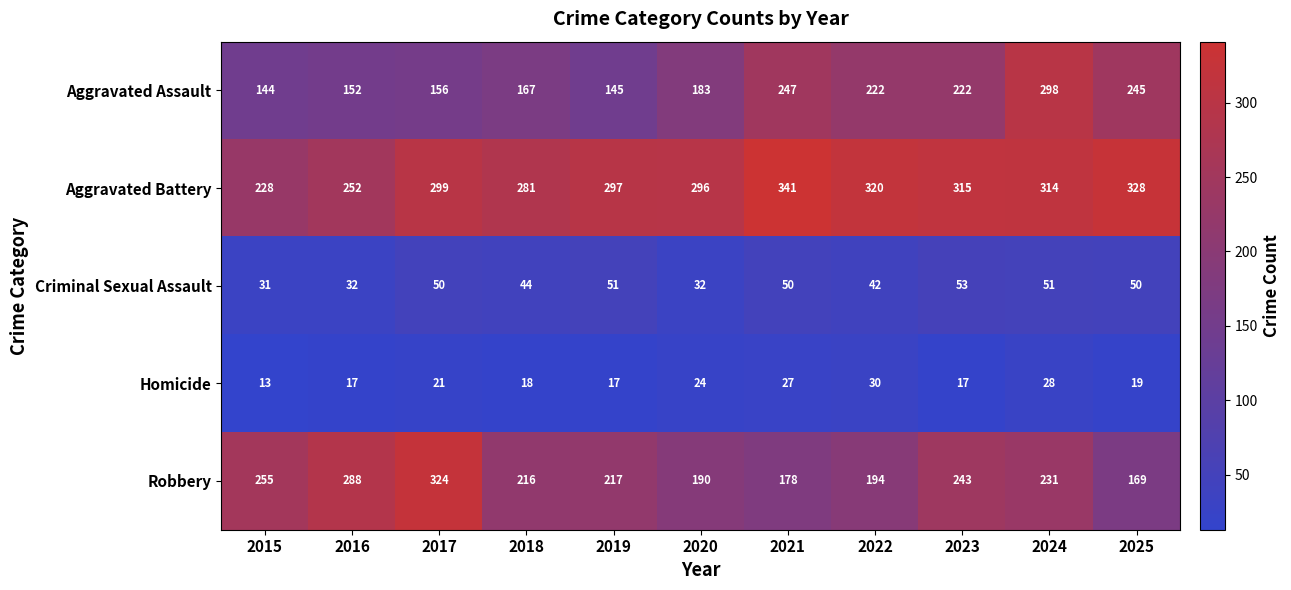

What is the total value across all series at 2024?

922